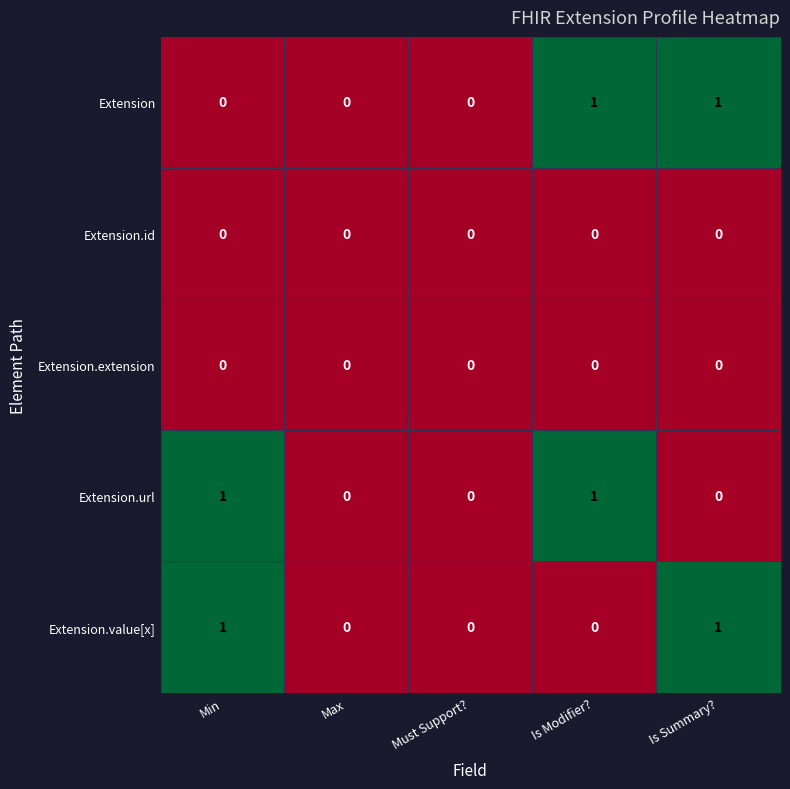

The Extension.value[x] series shows 1 at Is Modifier?. True or false?

False